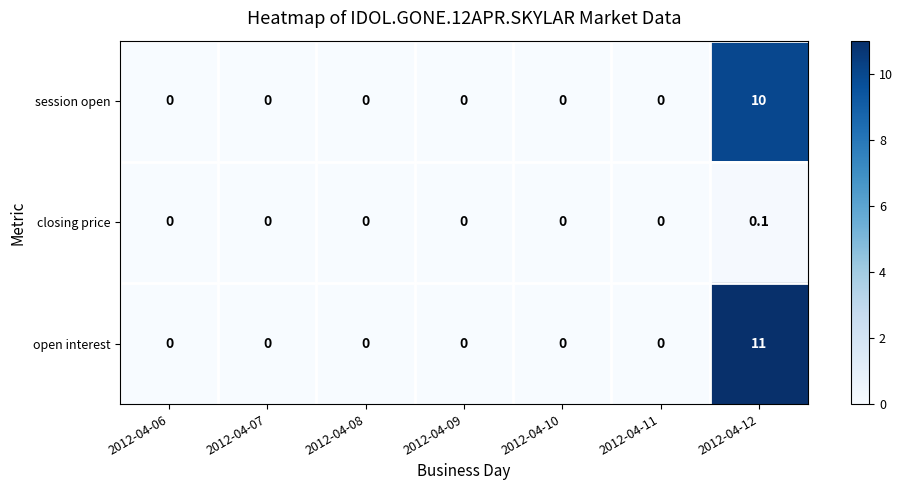

What is the maximum value shown in the chart?

11.0